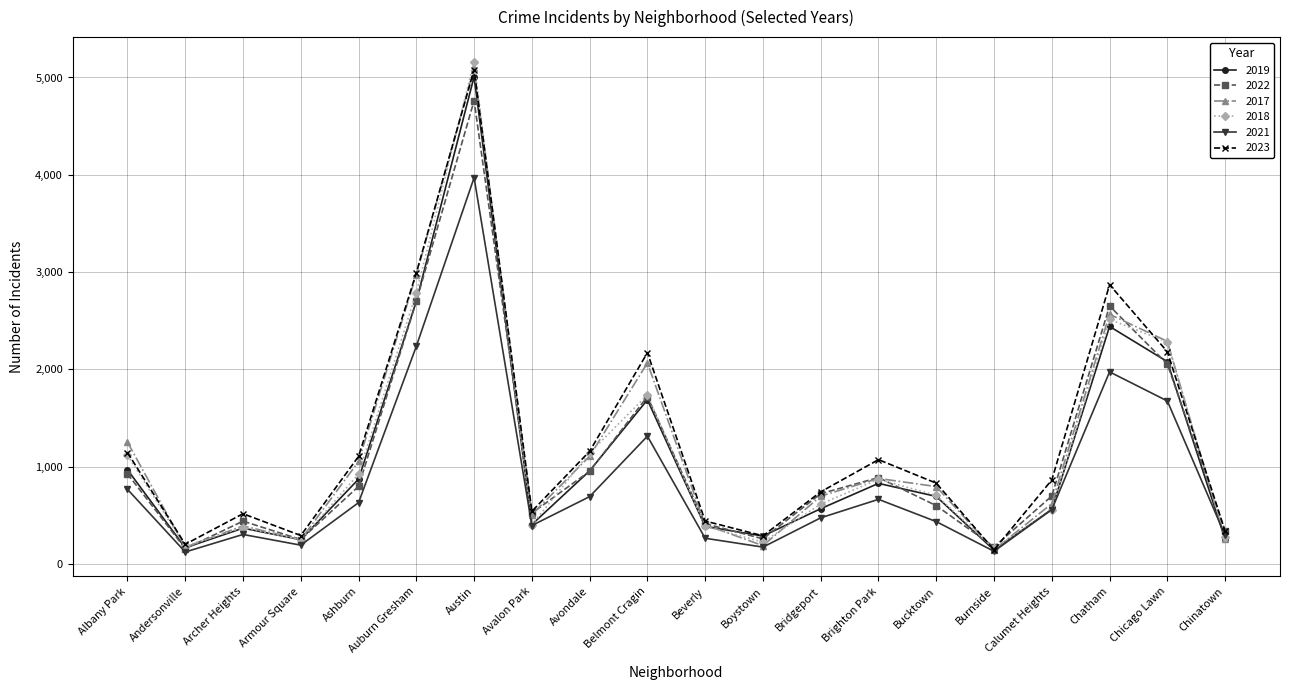

Which series has the largest range (max minus min)?

2018